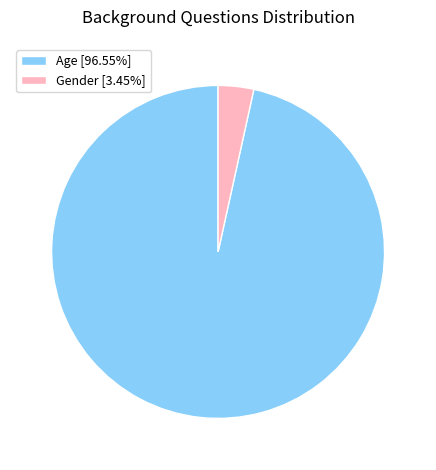

Is the sum of Gender [3.45%] and Age [96.55%] greater than half?

Yes